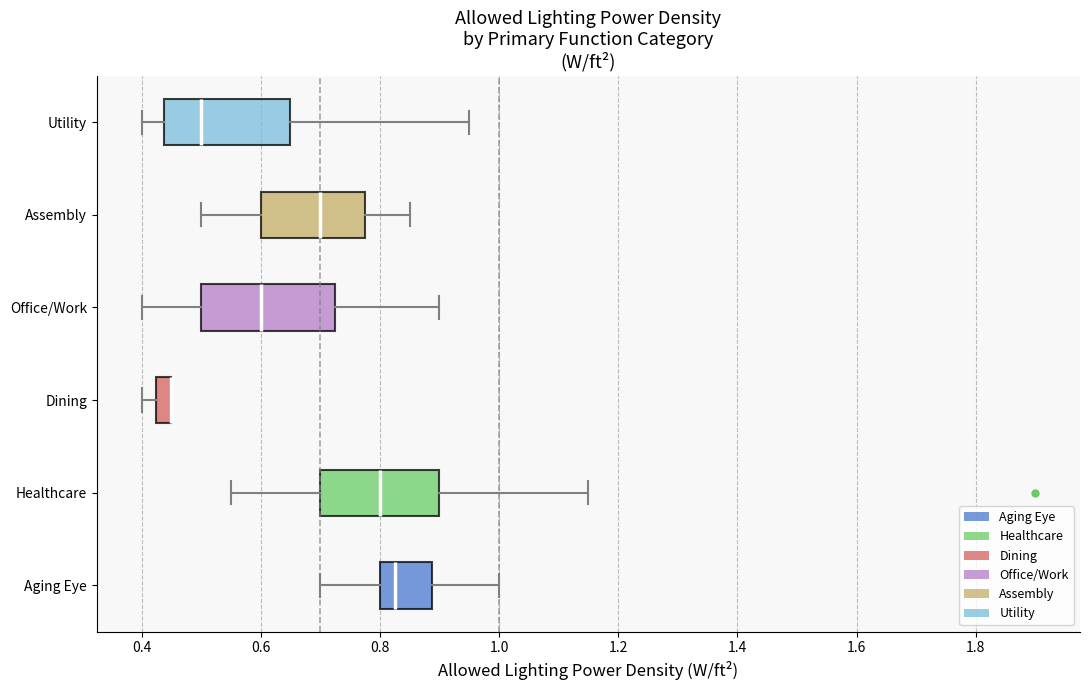

Where is the left edge of the box for Healthcare on the x-axis? The values are not printed on the chart, so give them approximately, as read against the axis.

0.70